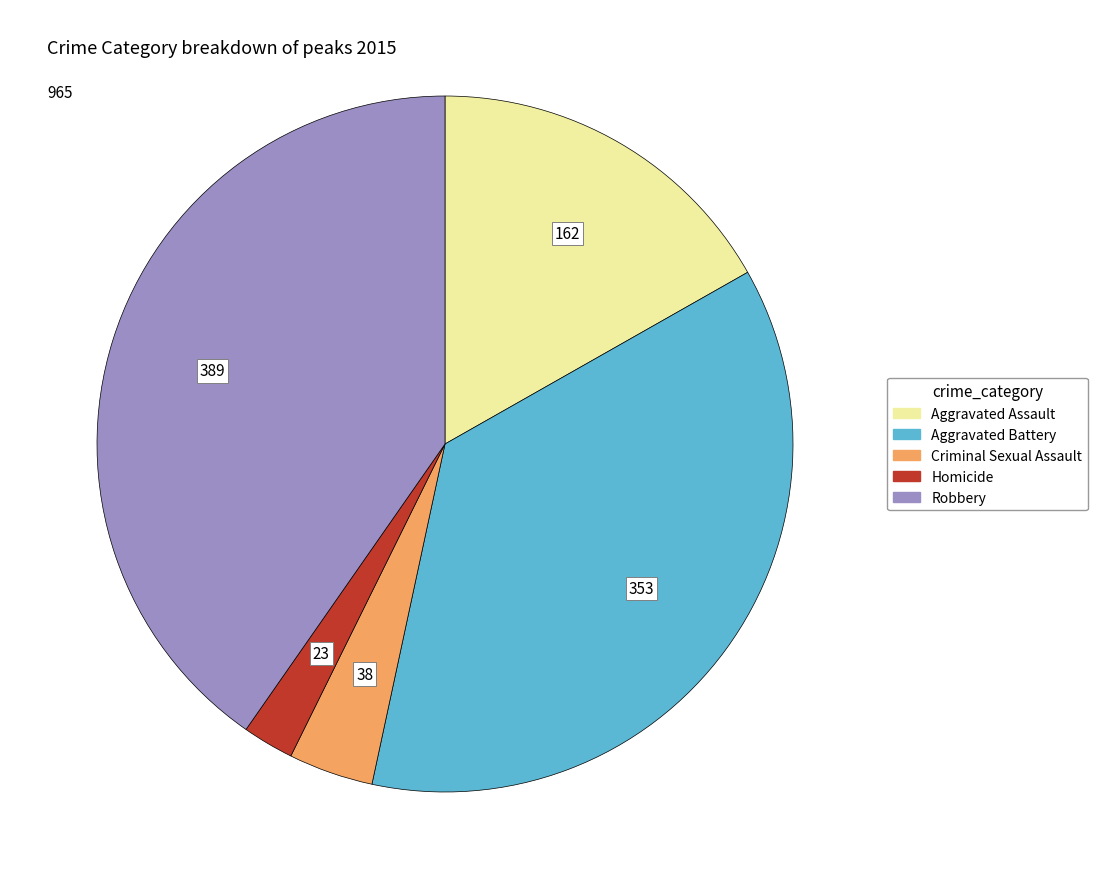

Does Aggravated Battery represent more than half of the total?

No